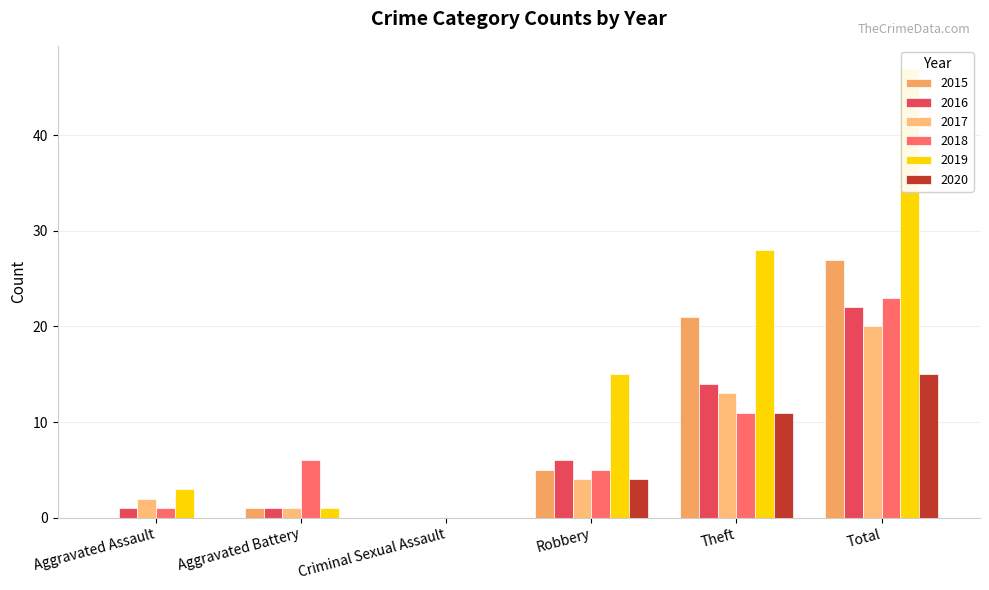

Where is 2017 nearest to the value 10?

Theft